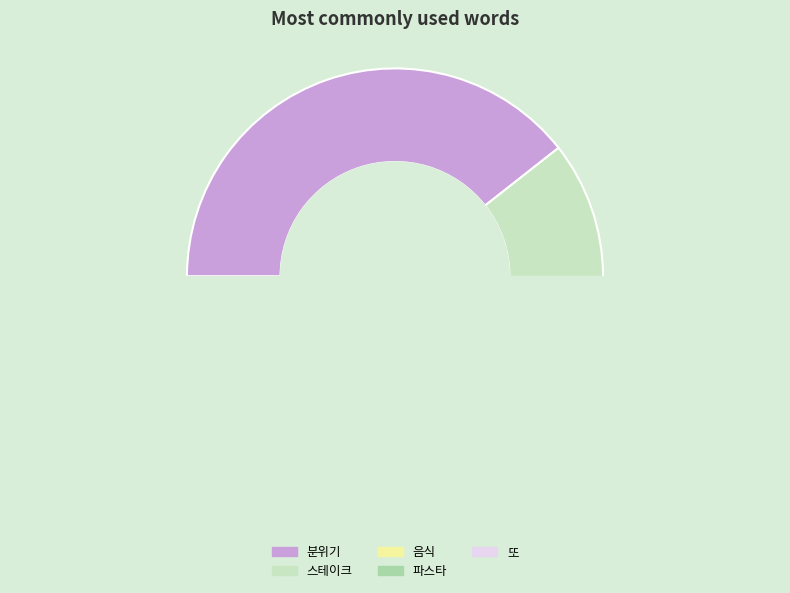

To the nearest percent, what is the difference between the largest and smallest slice percentages?

27%